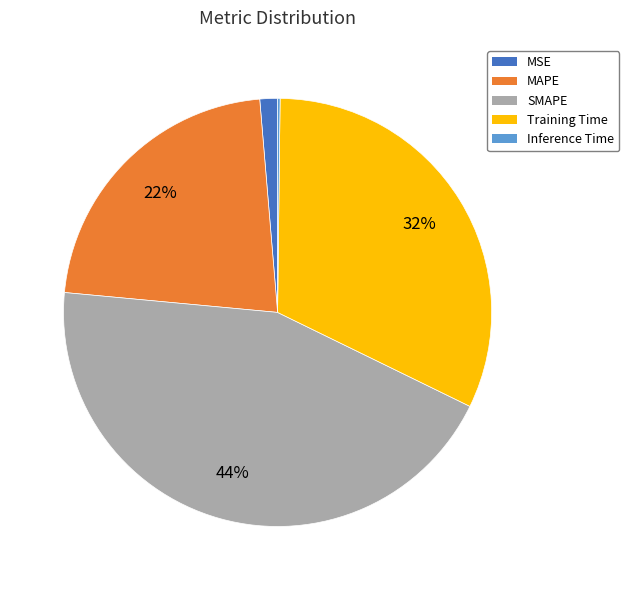

What is the ratio of the value at MAPE to the value at Training Time?

0.7